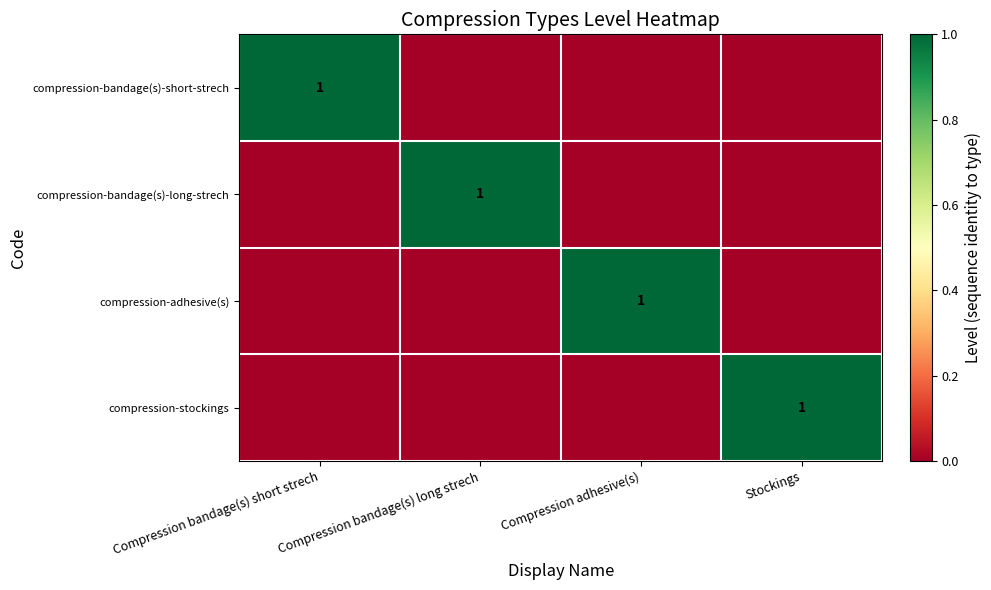

True or false: compression-stockings has a value of 1 at Stockings.

True